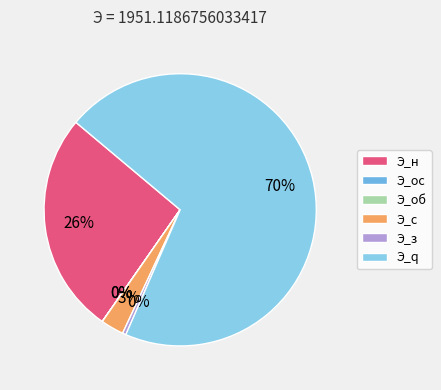

What is the change in value from Э_об to Э_с?

+53.3